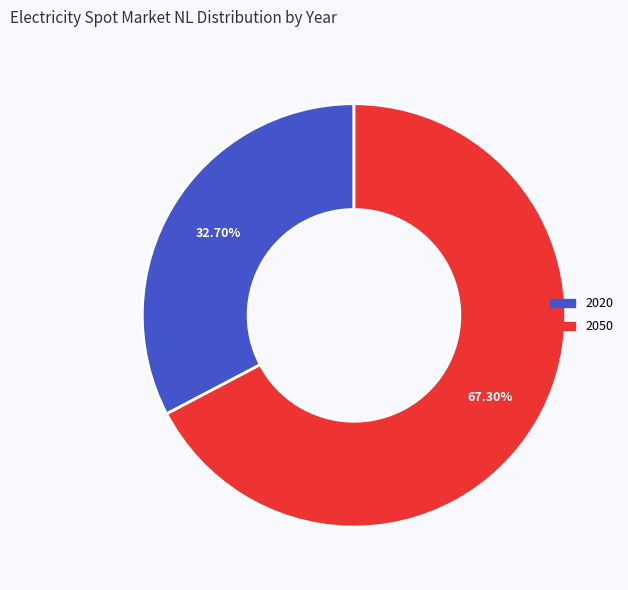

Rank the categories by value from lowest to highest.

2020, 2050